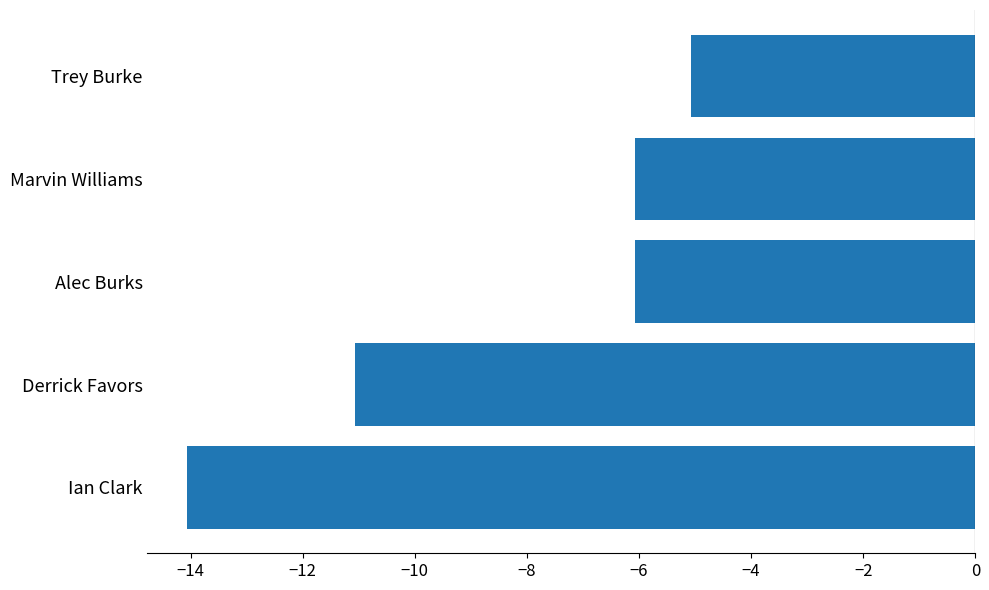

What value does the data have at Trey Burke?

-5.1